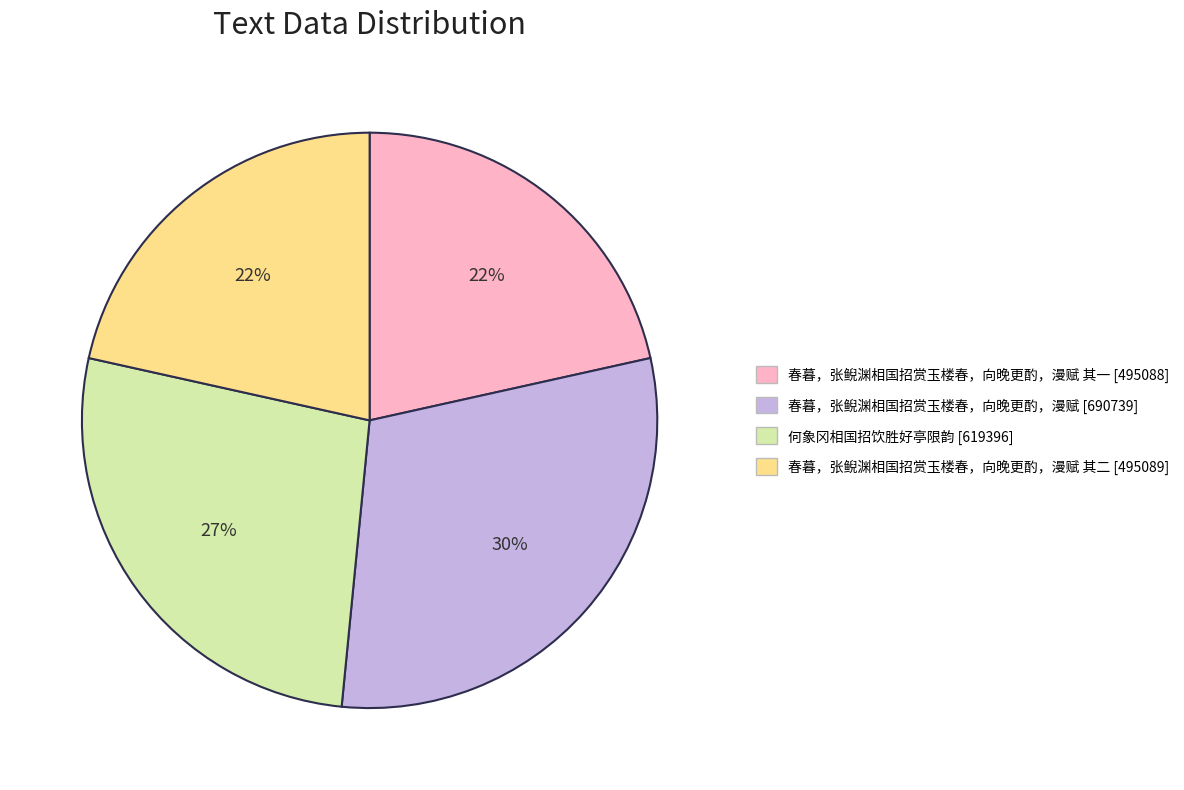

Is there a majority slice in this chart?

No